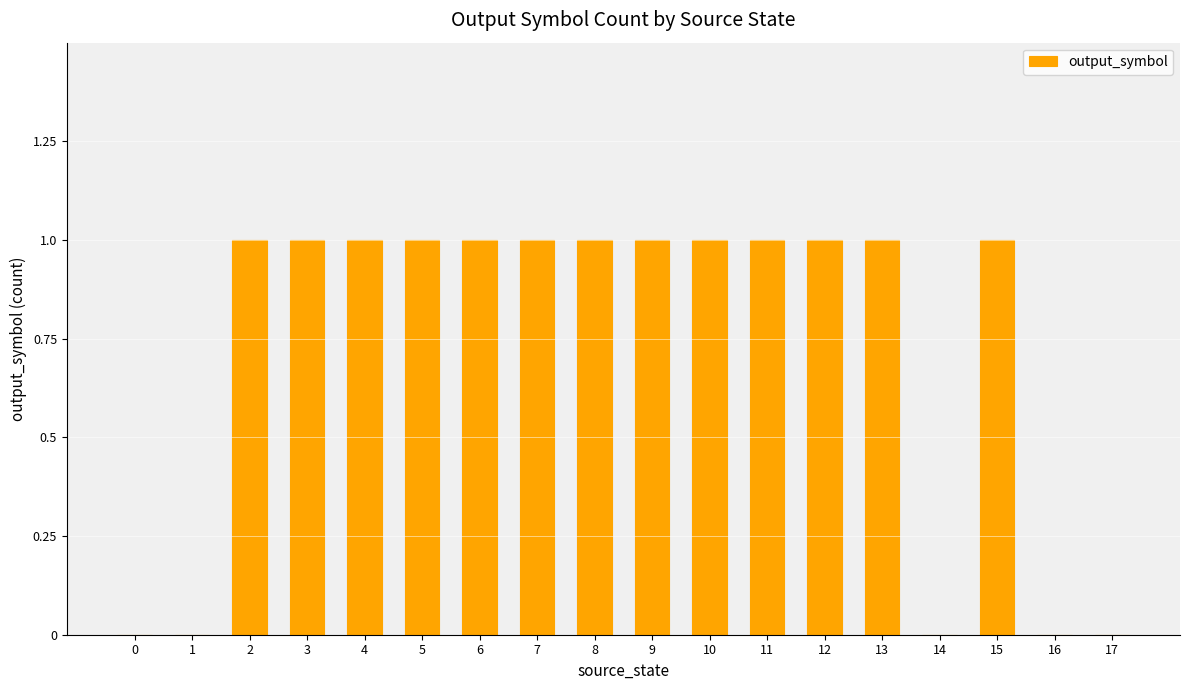

What is the maximum value shown in the chart?

1